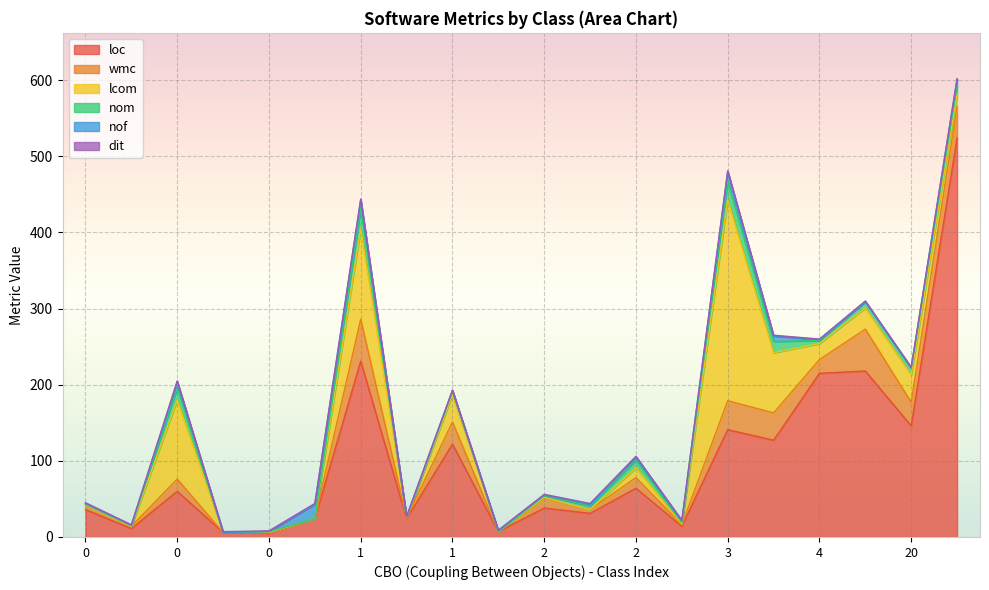

Rank the categories by lcom value from lowest to highest.

cbo=0(1), cbo=2(1), cbo=0(2), cbo=0(3), cbo=0(5), cbo=1(2), cbo=0(6), cbo=1(4), cbo=2(2), cbo=2(3), cbo=2(4), cbo=23(1), cbo=4, cbo=6, cbo=1(3), cbo=20(1), cbo=3(2), cbo=0(4), cbo=1, cbo=3(1)